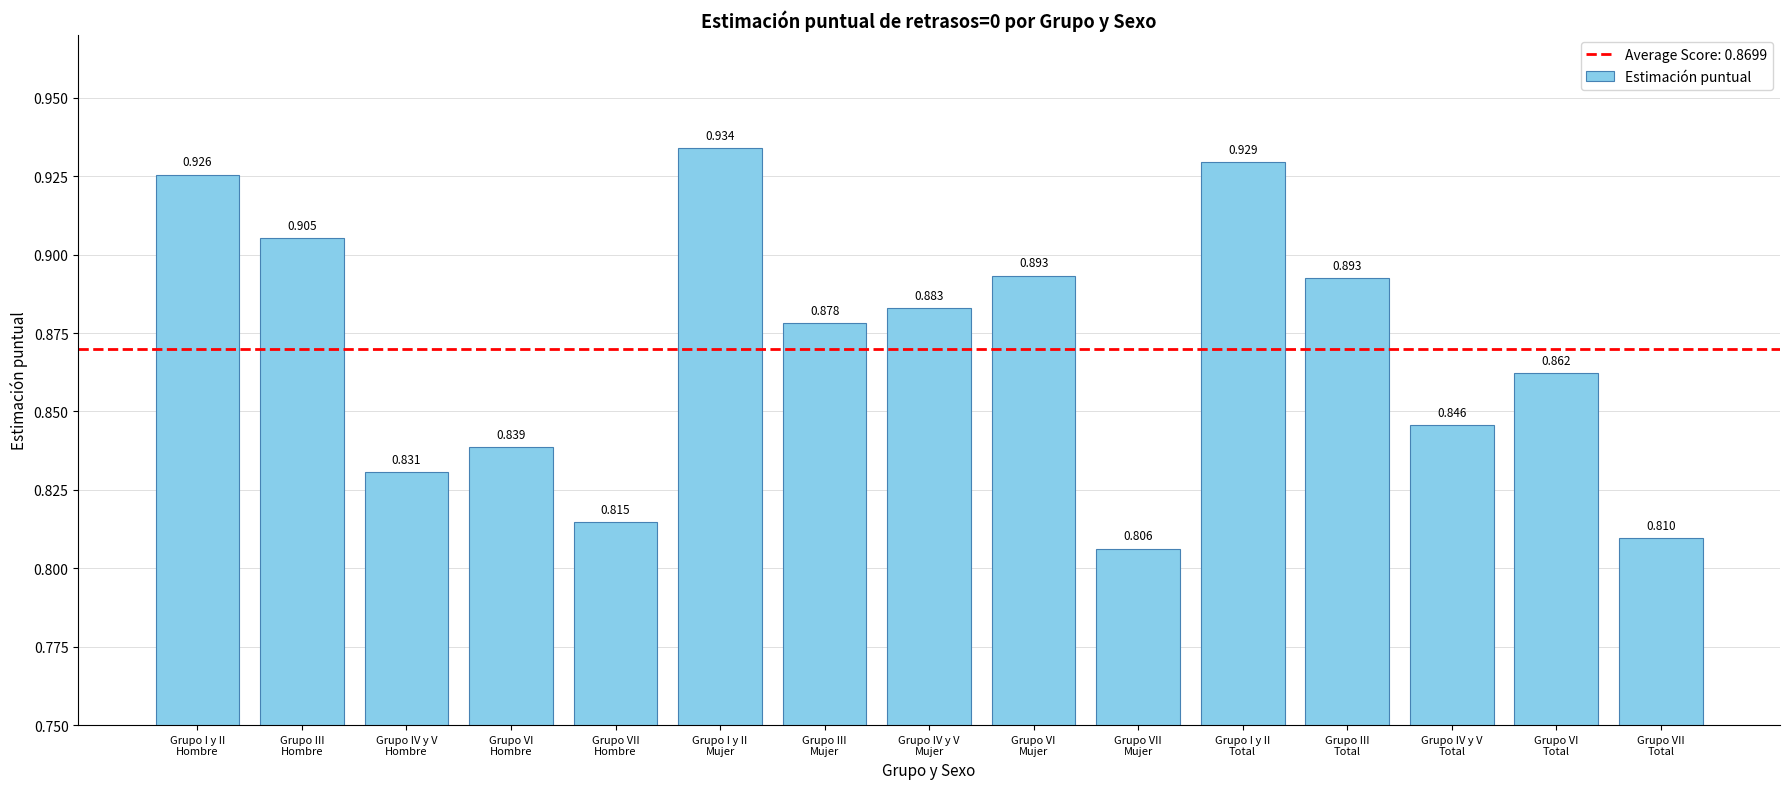

What is the label of the 15th bar from the left?

Grupo VII
Total